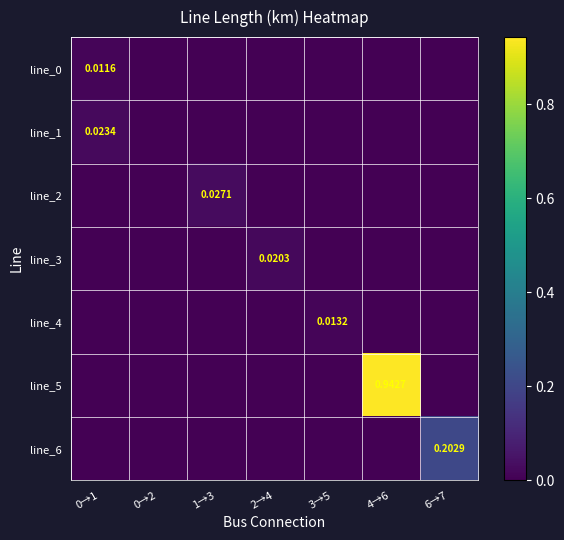

Where is line_4 nearest to the value 0?

0→1